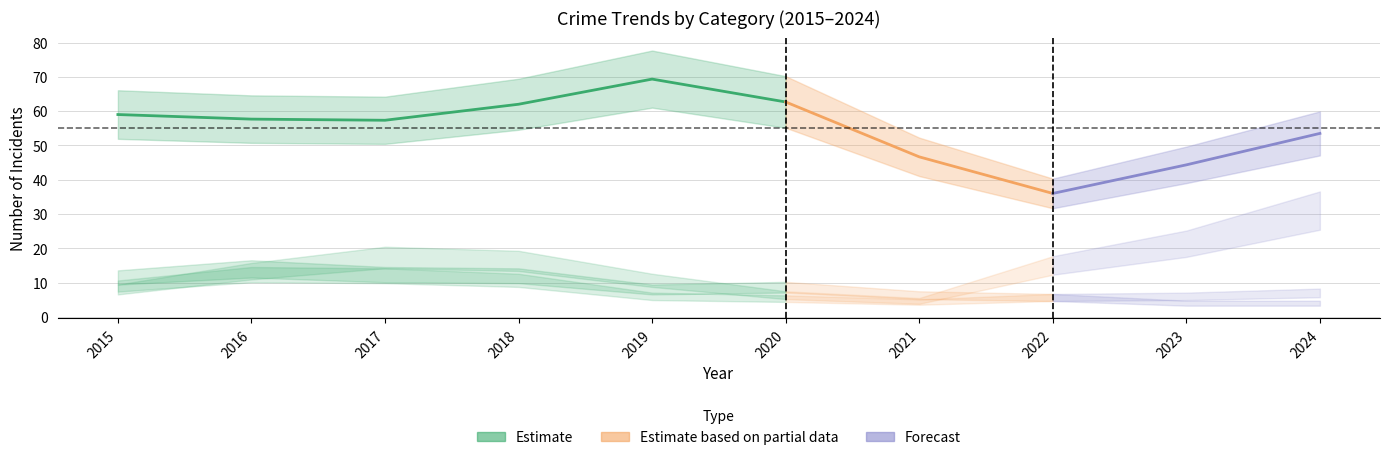

Is the value of Aggravated Assault at 2019 greater than the value of Theft at 2021?

No